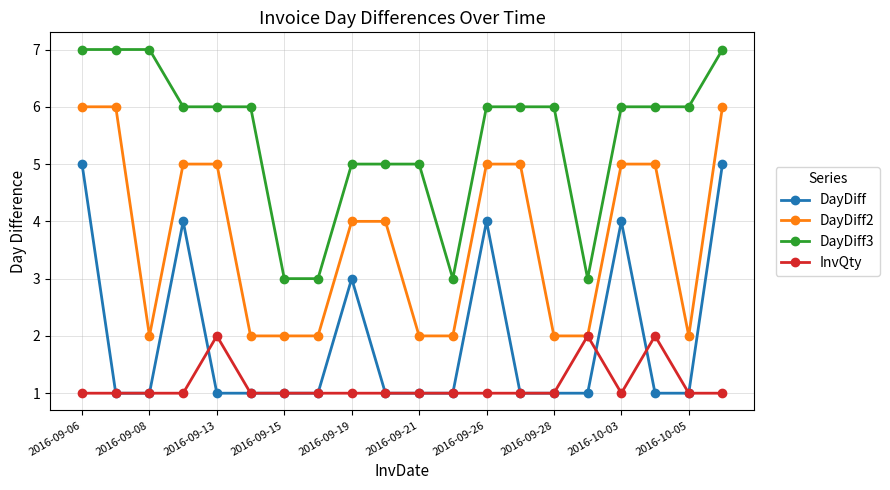

Does the chart display data point markers on the line(s)?

Yes